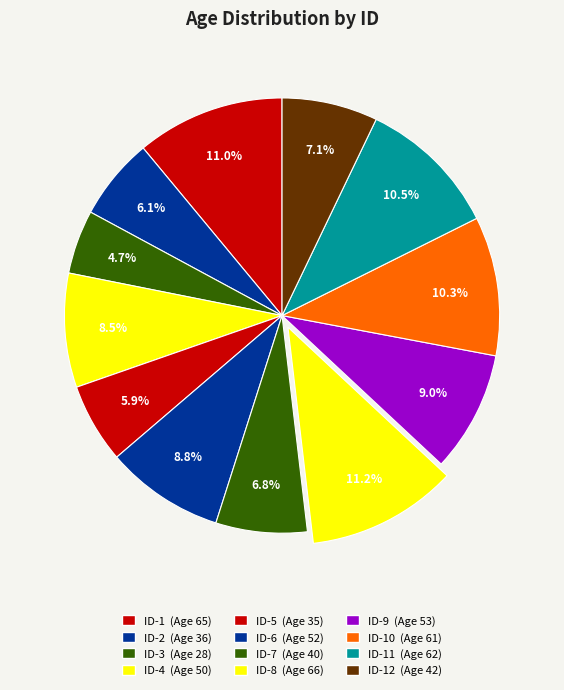

Is there a majority slice in this chart?

No